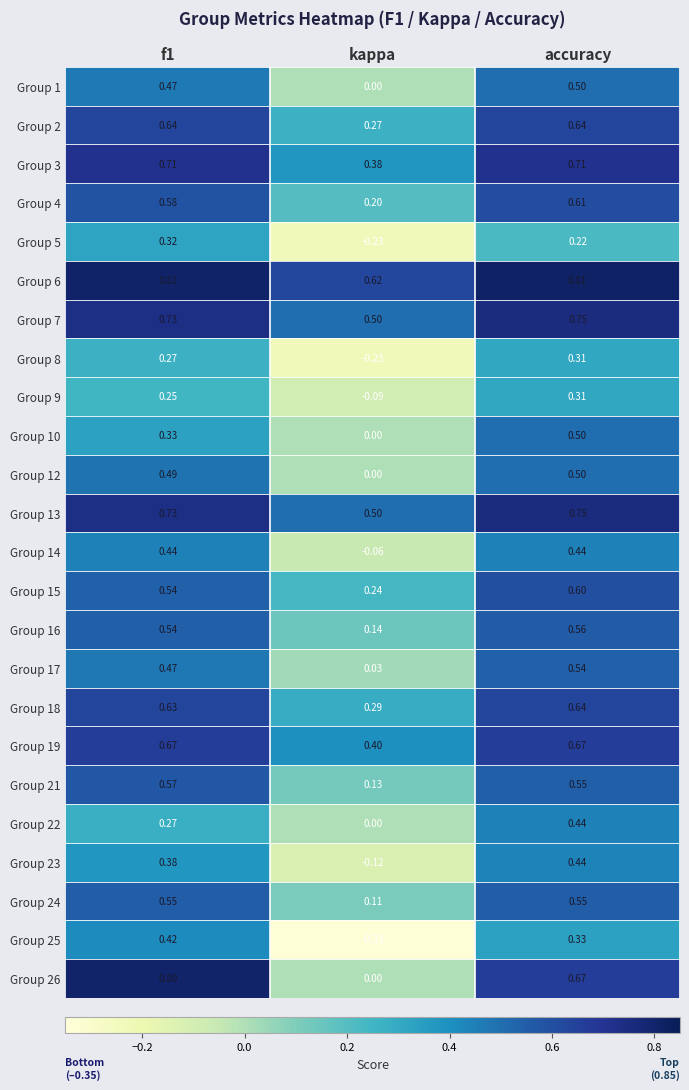

At which label does Group 12 reach its minimum?

kappa